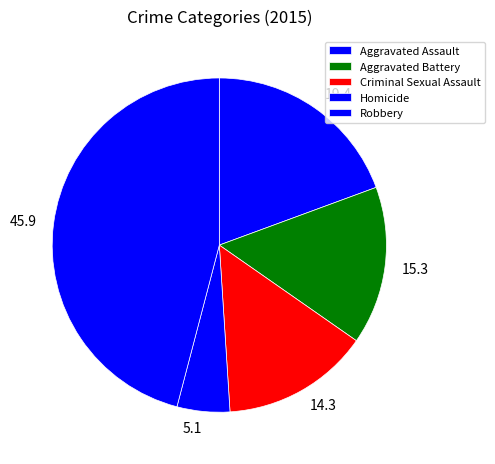

Is there a majority slice in this chart?

No